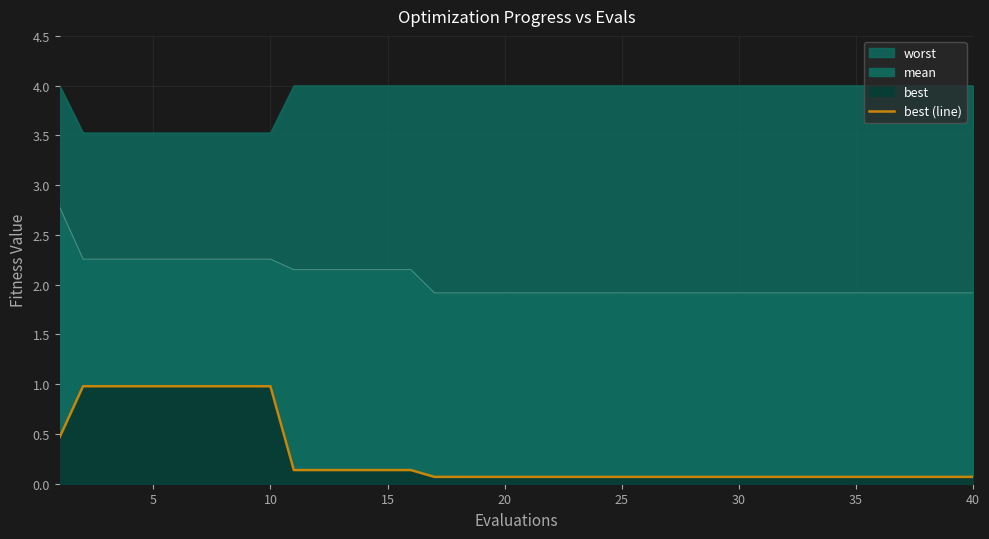

What is the sum of all values?

11.8